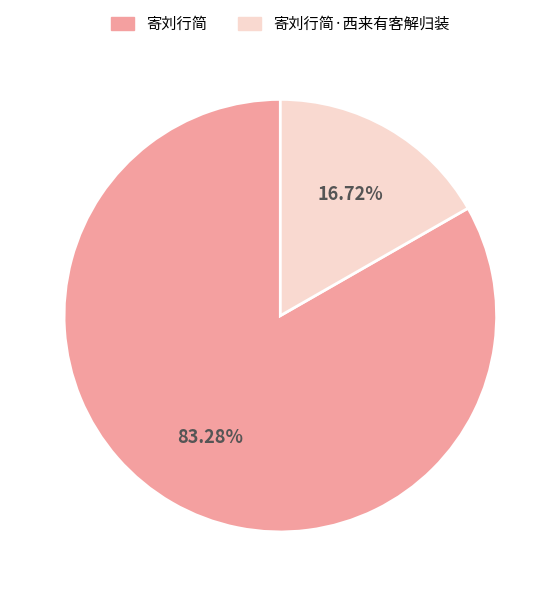

To the nearest percent, what is the average slice percentage?

50%